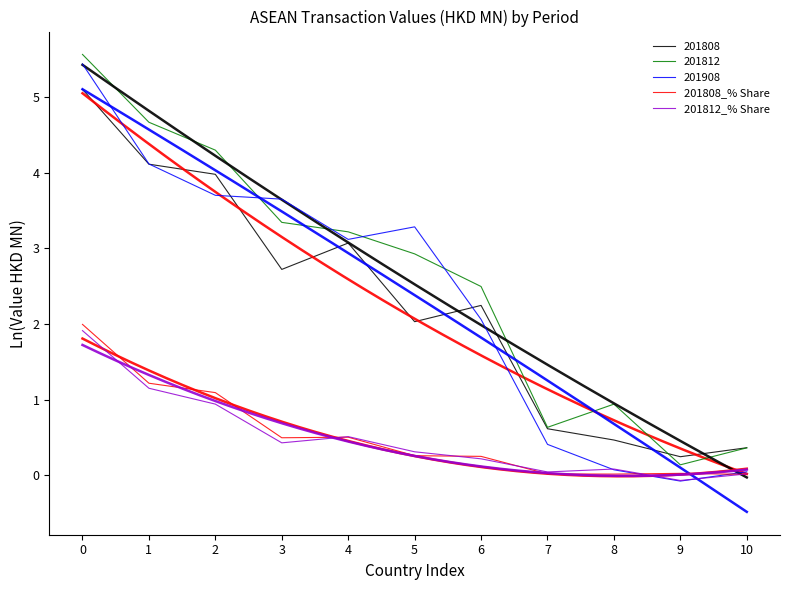

In 201808_% Share, how many points are higher than both neighbors (excluding endpoints)?

2